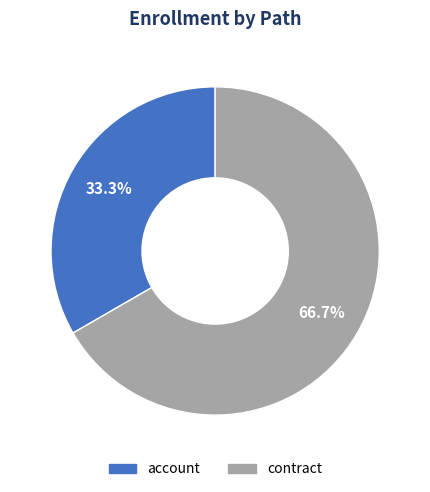

Which slice is the smallest?

account